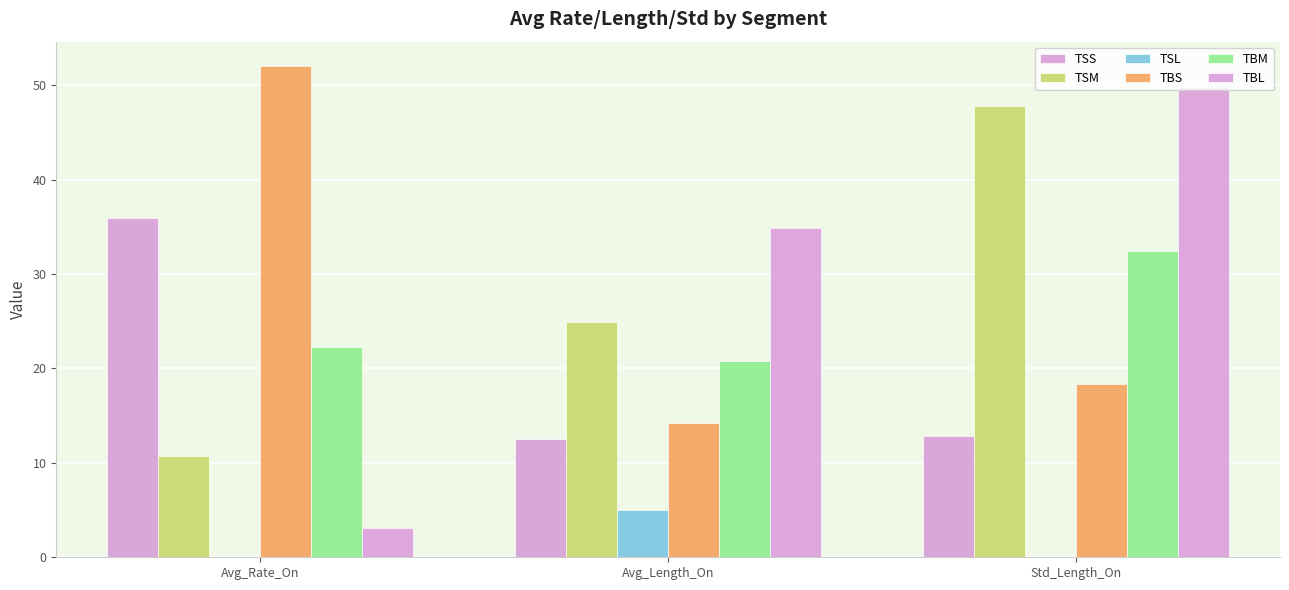

What is the highest value of the TBS series?

52.0